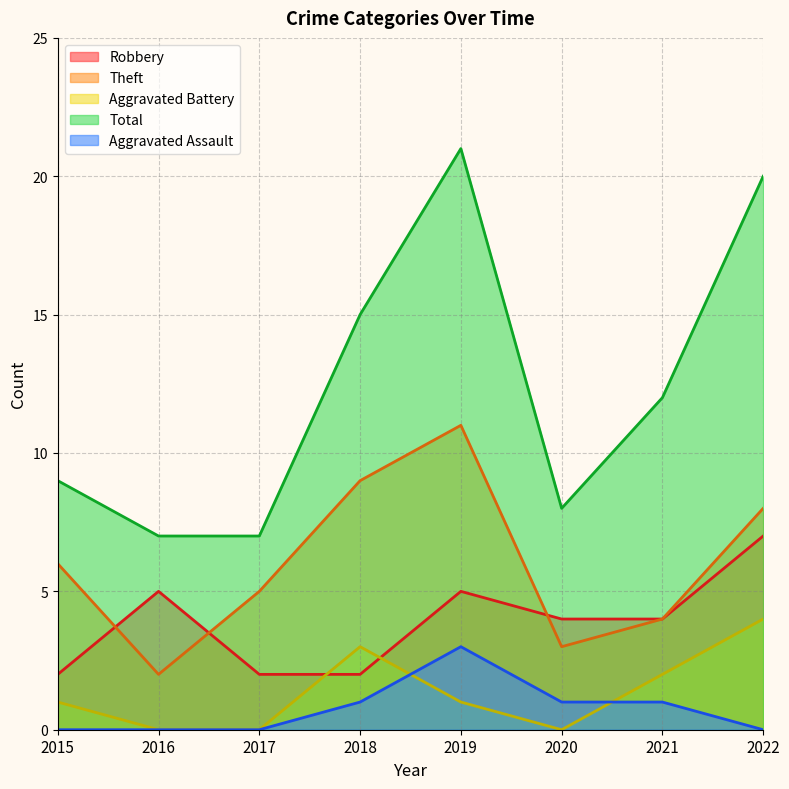

What value does the Robbery series have at 2021?

4